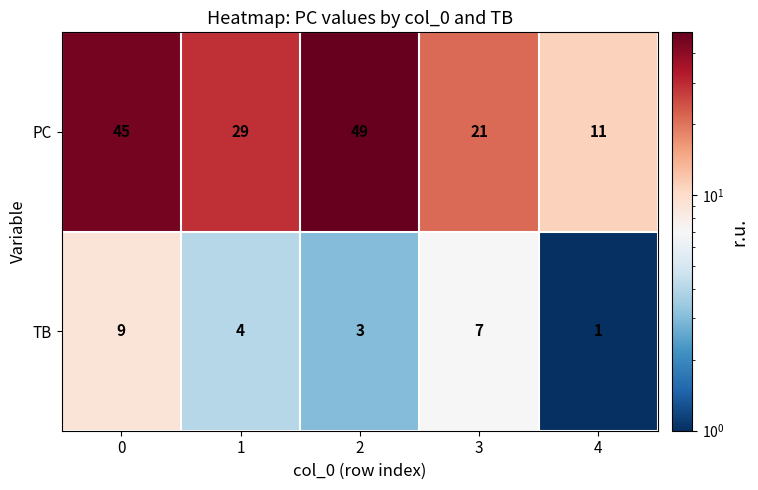

The value of PC at 1 is 29. True or false?

True